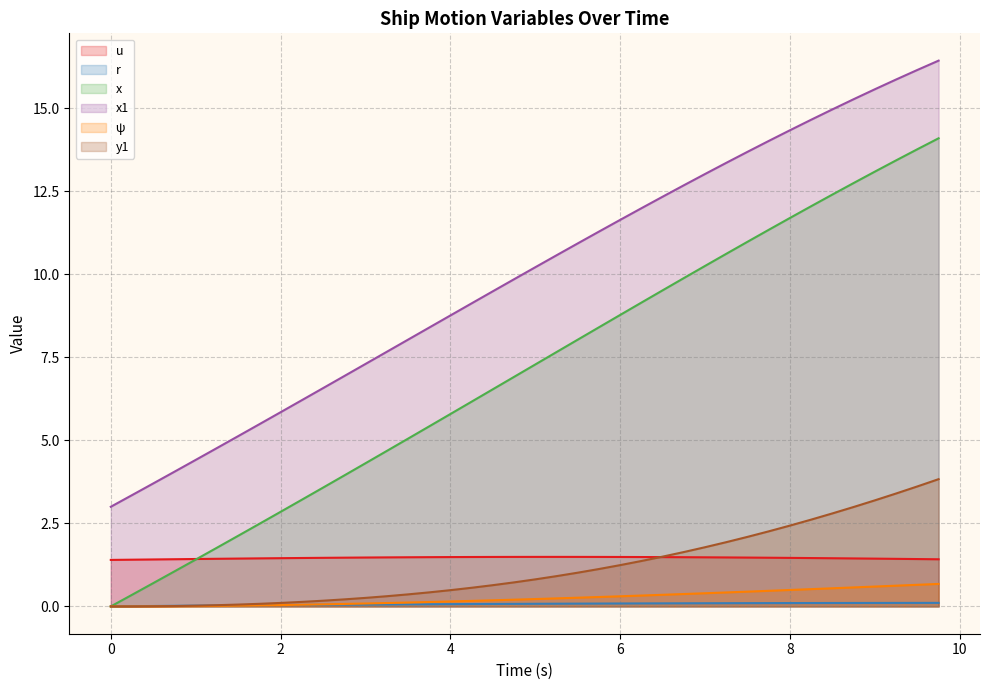

What is the difference between the y1 values at 4.25 and 4.5?

0.1